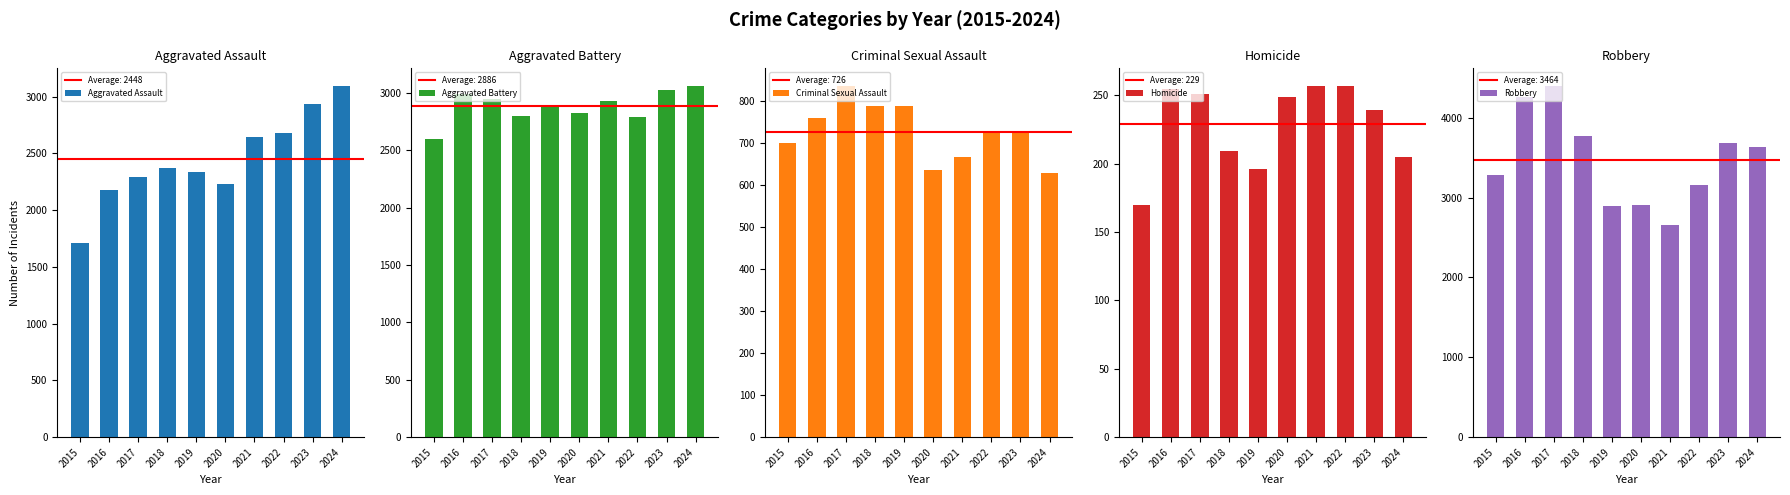

What is the difference between the maximum and minimum values in the Criminal Sexual Assault series?

207